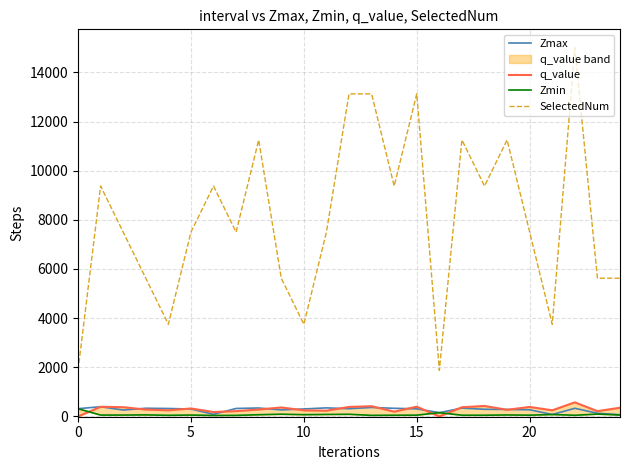

At which category does the chart reach its peak across all series?

22